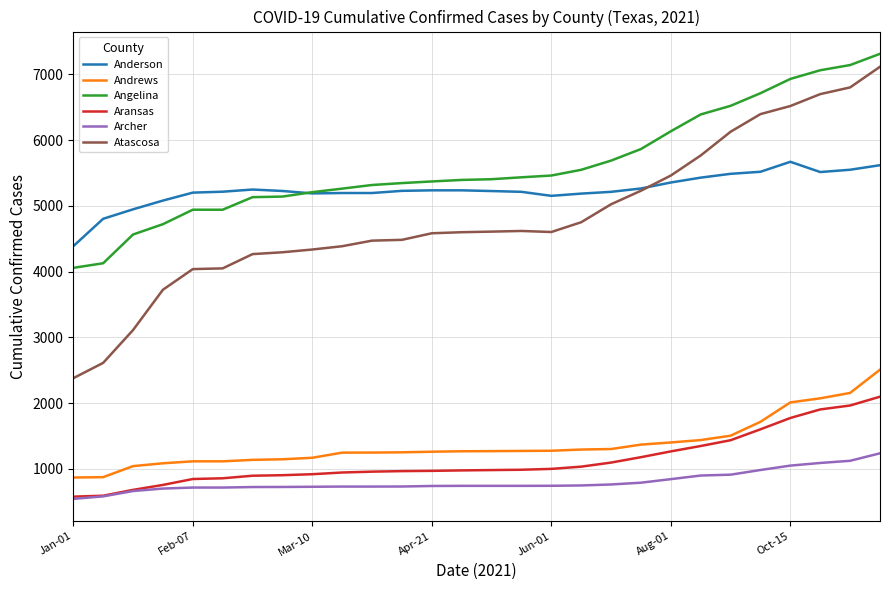

Which series has the largest total across all categories?

Angelina